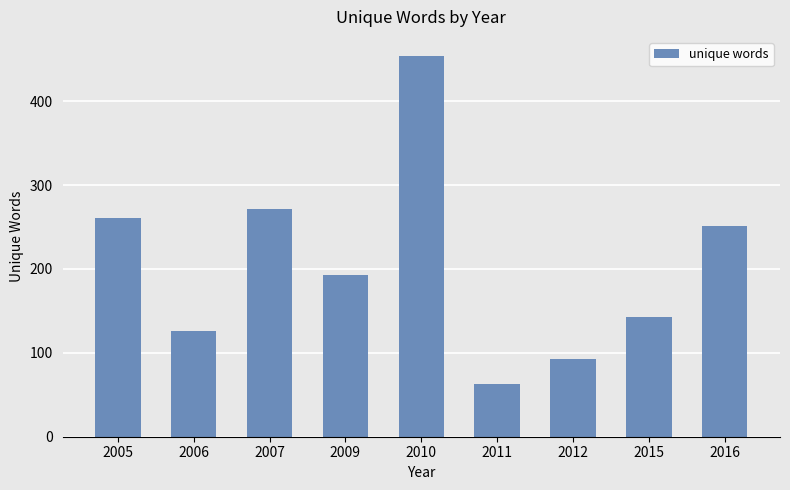

Reading left to right, transcribe all the data shown in this chart.

261	126	272	193	454	63	93	143	251